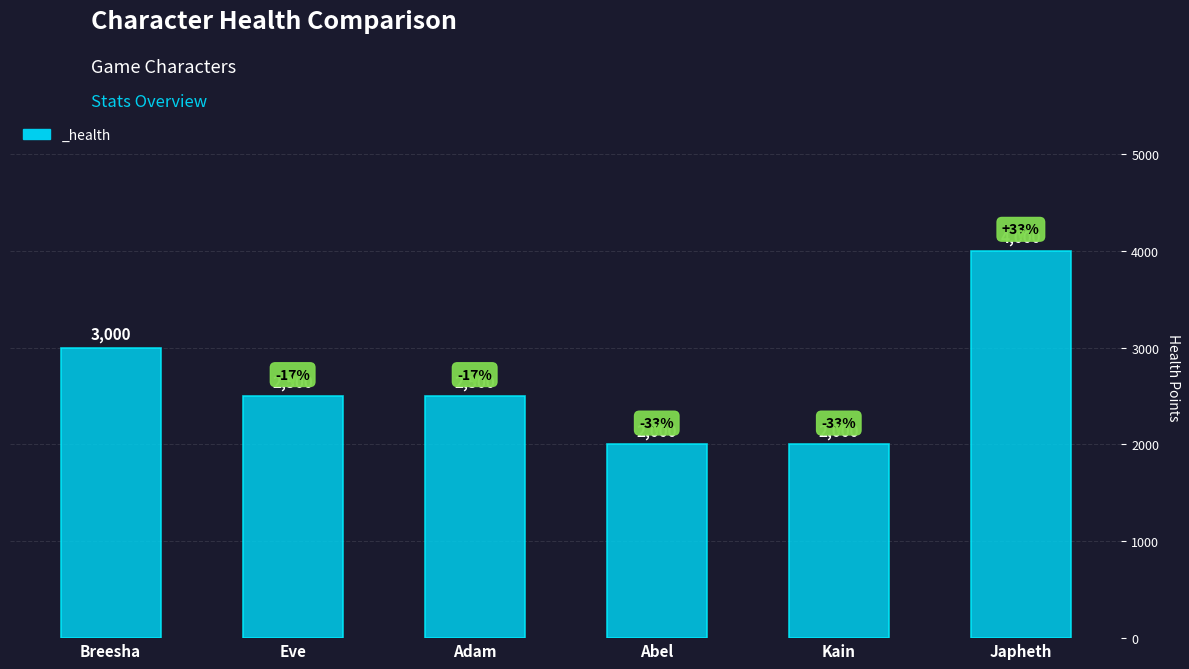

Are the bars horizontal?

No